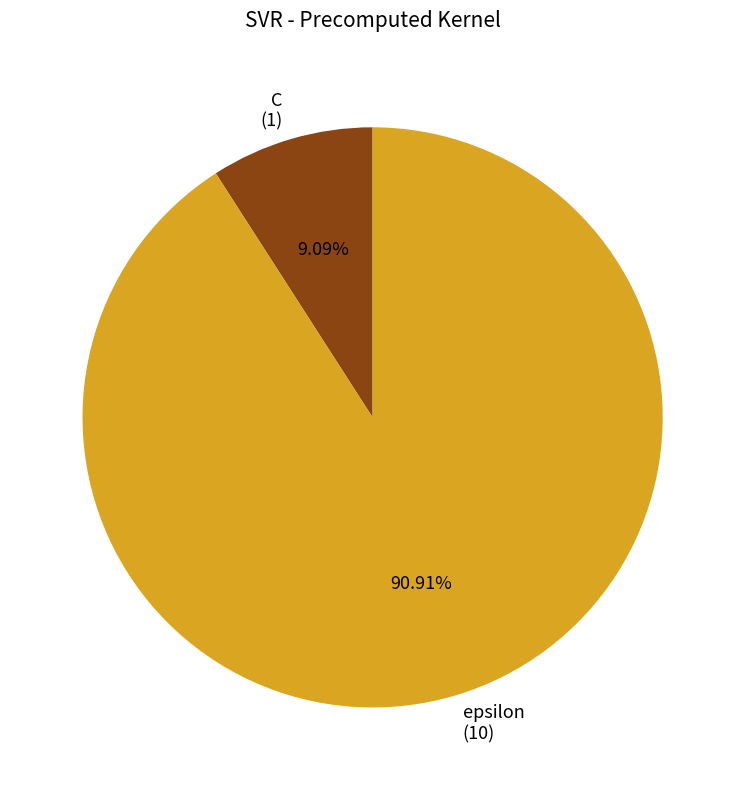

To the nearest percent, what portion does epsilon represent?

91%